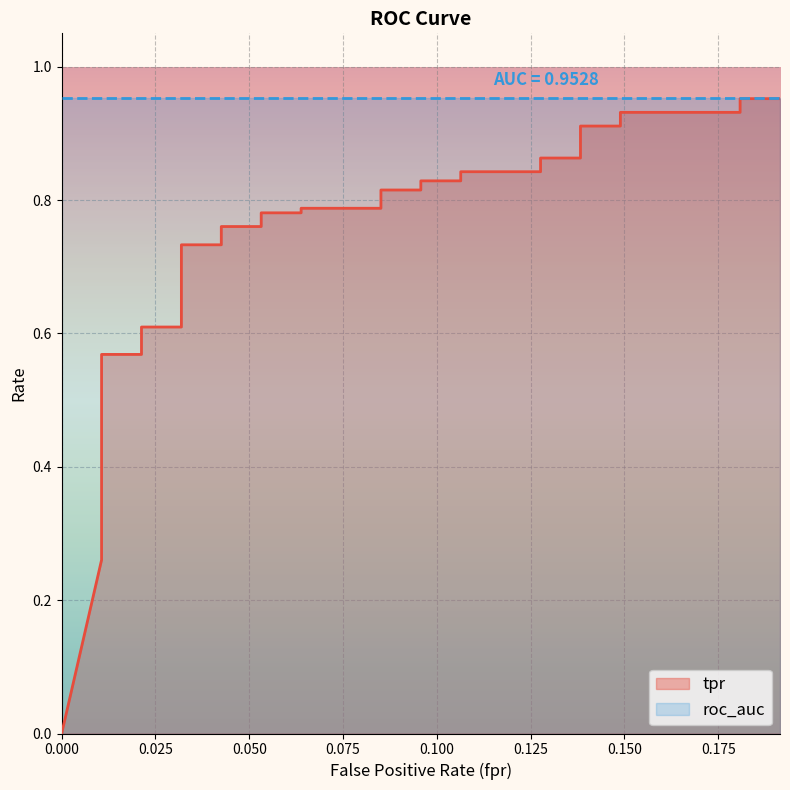

Reading left to right, what are all the values shown in this chart?

0=0.0	0.01063829787234043=0.3	0.01063829787234043=0.3	0.01063829787234043=0.4	0.01063829787234043=0.4	0.01063829787234043=0.4	0.01063829787234043=0.4	0.01063829787234043=0.5	0.01063829787234043=0.5	0.01063829787234043=0.5	0.01063829787234043=0.5	0.01063829787234043=0.5	0.01063829787234043=0.5	0.01063829787234043=0.5	0.01063829787234043=0.6	0.02127659574468085=0.6	0.02127659574468085=0.6	0.03191489361702127=0.6	0.03191489361702127=0.7	0.0425531914893617=0.7	0.0425531914893617=0.8	0.05319148936170213=0.8	0.05319148936170213=0.8	0.06382978723404255=0.8	0.06382978723404255=0.8	0.0851063829787234=0.8	0.0851063829787234=0.8	0.09574468085106383=0.8	0.09574468085106383=0.8	0.1063829787234043=0.8	0.1063829787234043=0.8	0.1276595744680851=0.8	0.1276595744680851=0.9	0.1382978723404255=0.9	0.1382978723404255=0.9	0.148936170212766=0.9	0.148936170212766=0.9	0.1808510638297872=0.9	0.1808510638297872=1.0	0.1914893617021277=1.0